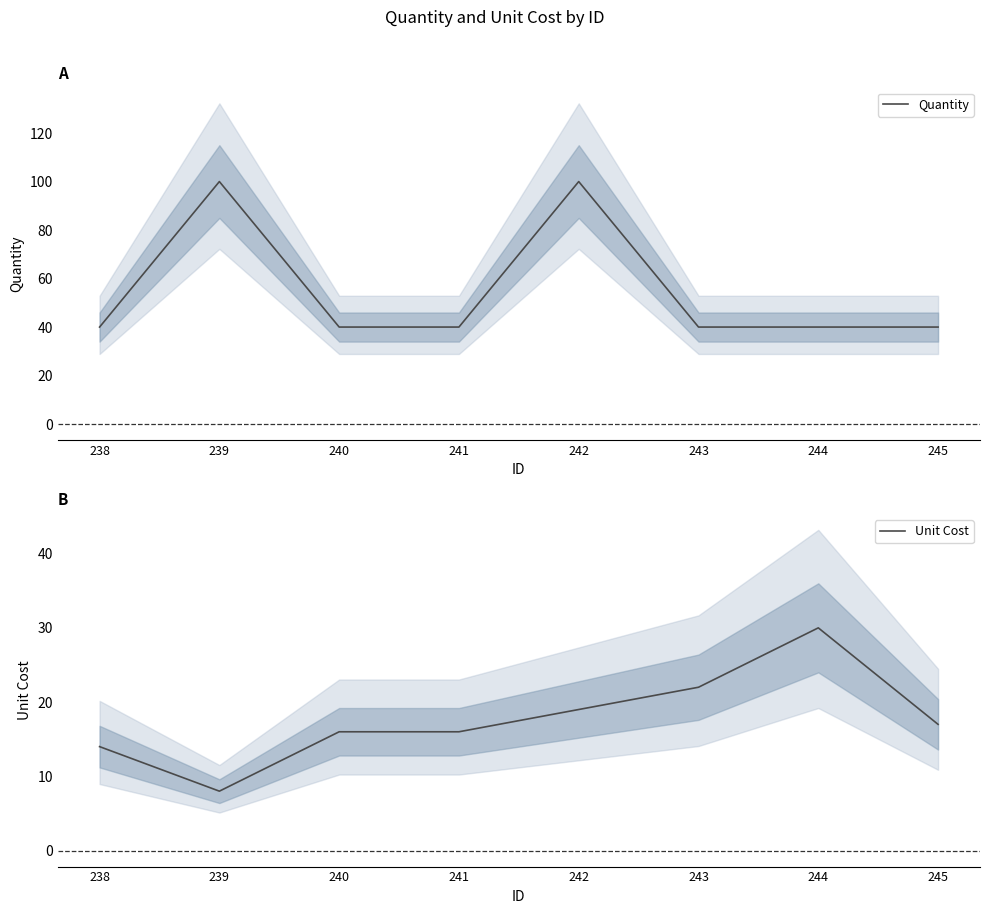

Which series has the largest total across all categories?

Quantity